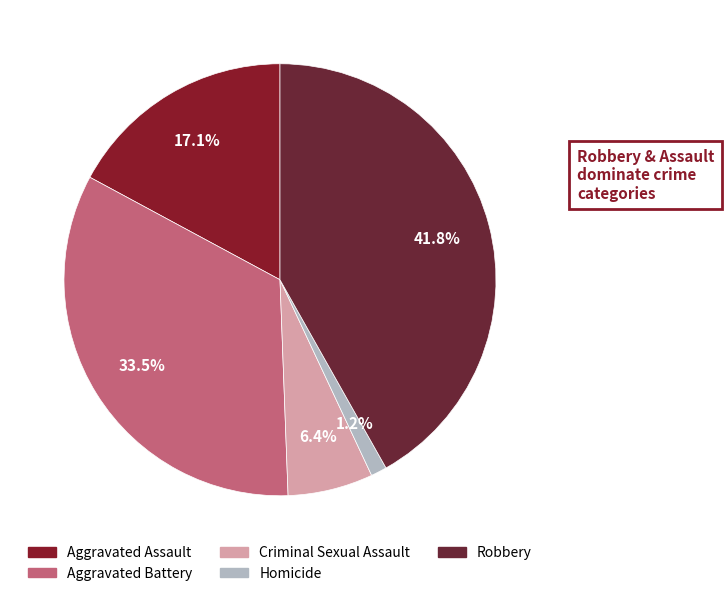

How many segments does this pie chart have?

5